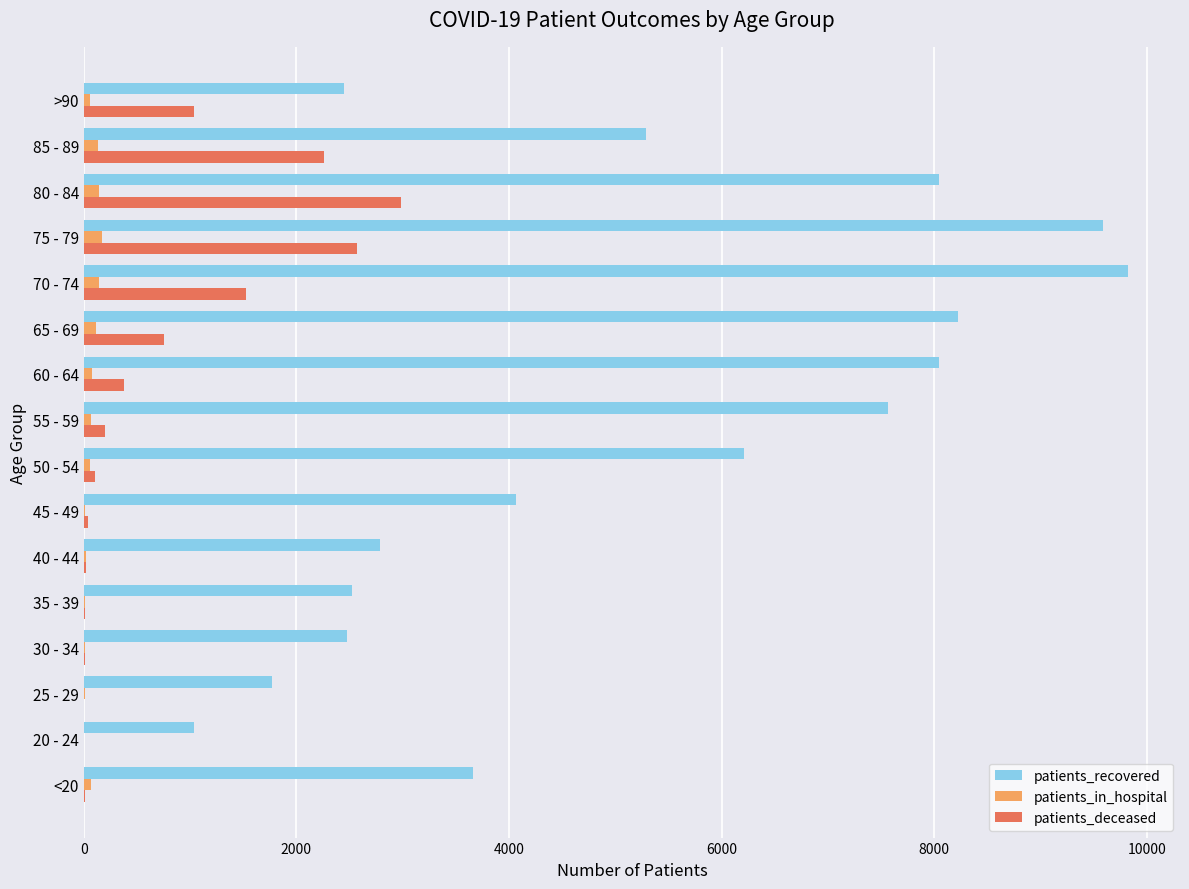

How many distinct data groups are displayed?

3